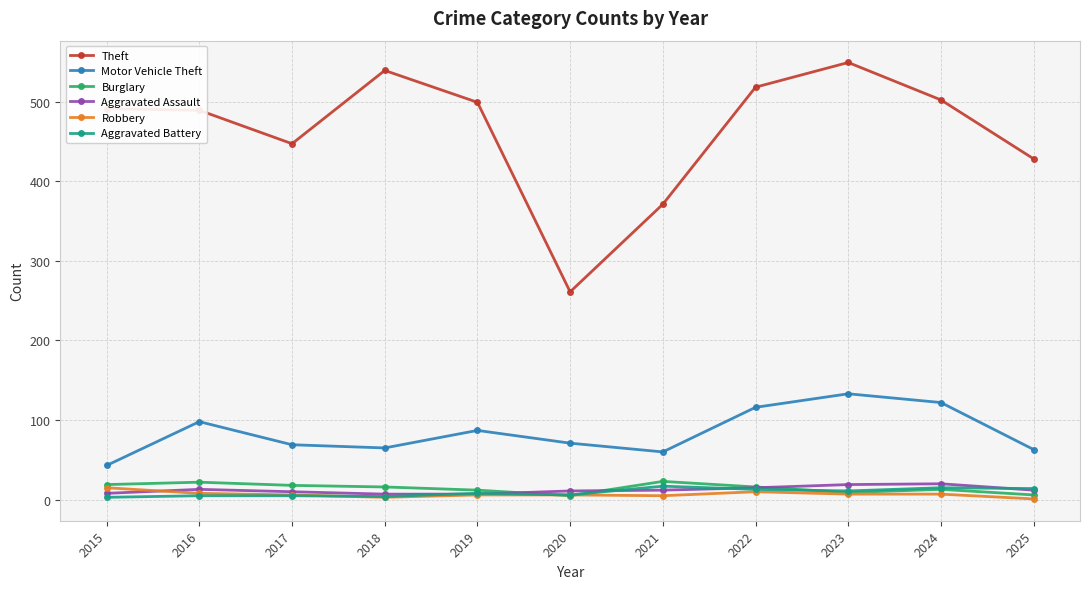

Is this an area chart (filled region under the line)?

No